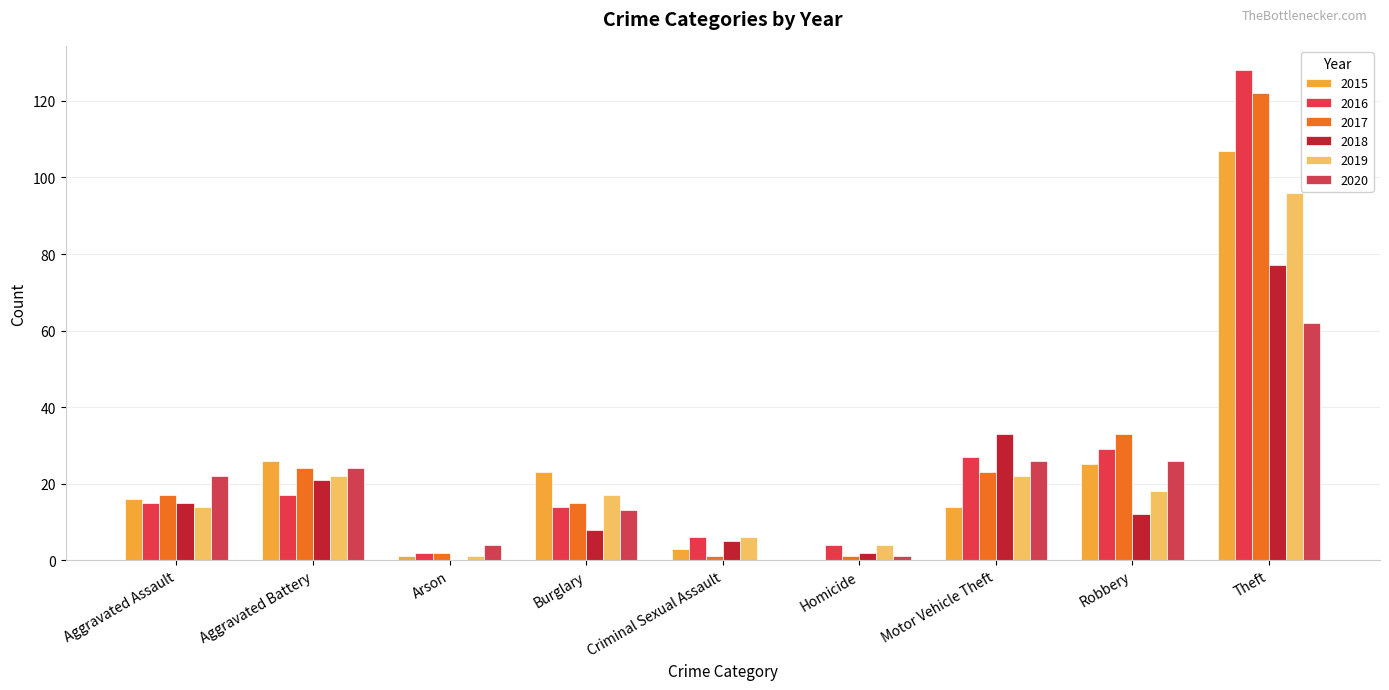

Which series has the largest range (max minus min)?

2016